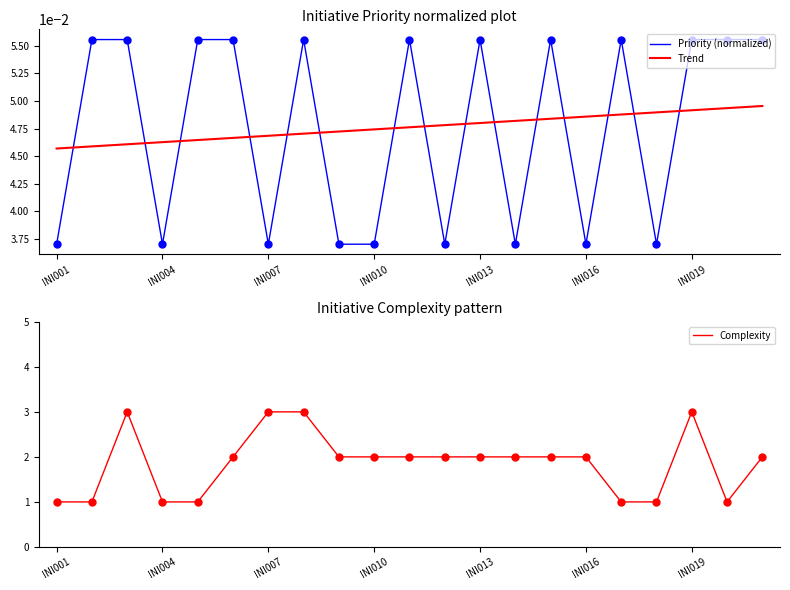

At how many categories does at least one series exceed 0?

21